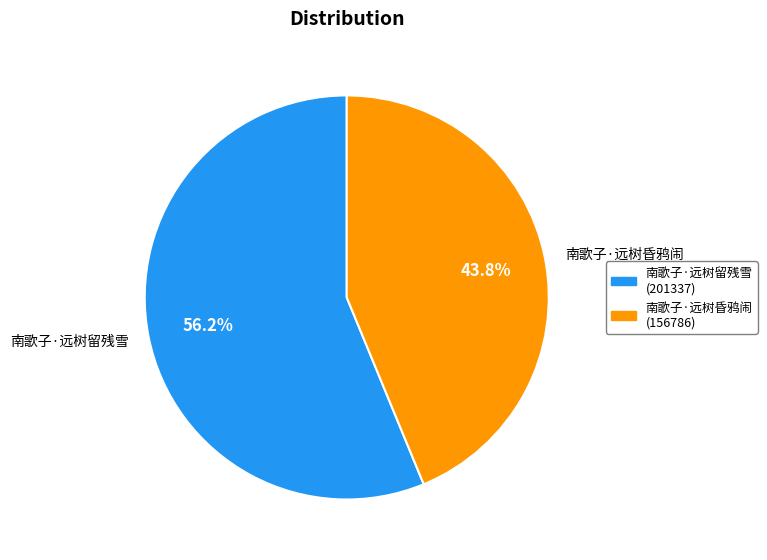

Does 南歌子·远树留残雪 represent more than half of the total?

Yes